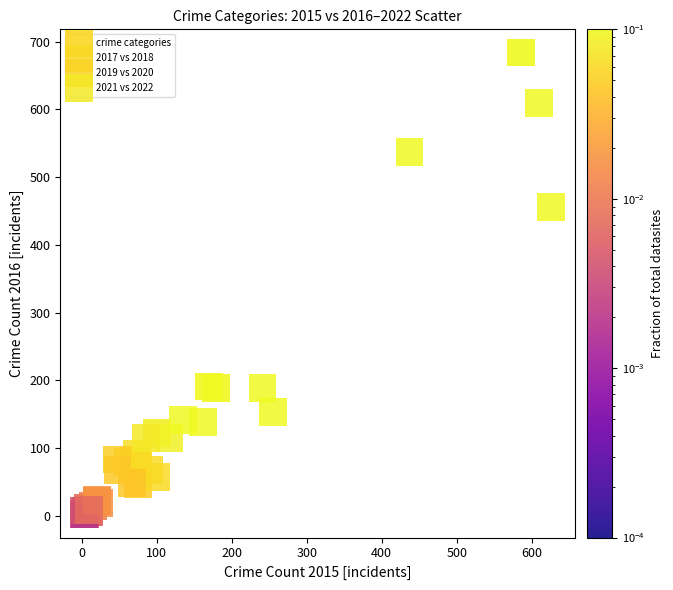

Which series reaches the maximum Y coordinate?

crime categories